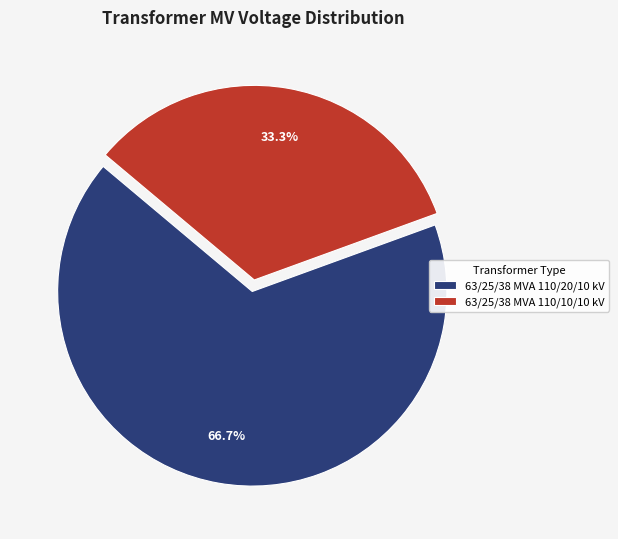

To the nearest percent, what is the difference between the largest and smallest slice percentages?

33%